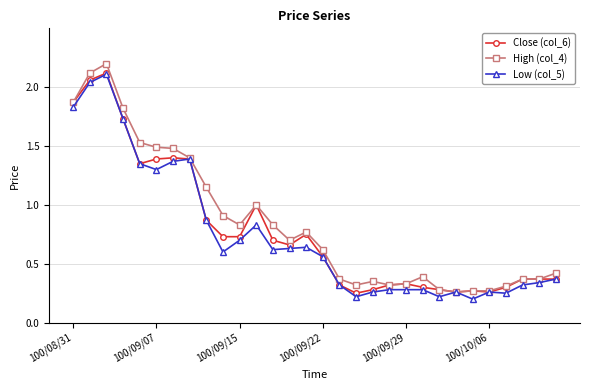

Which series has the widest spread of values?

High (col_4)